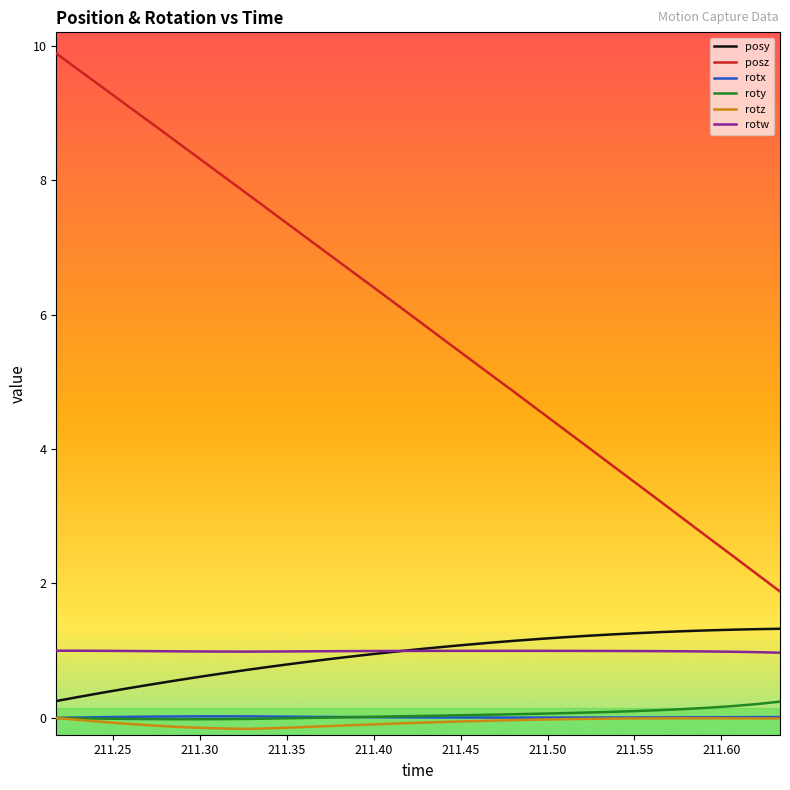

What is the minimum value shown in the chart?

-0.2